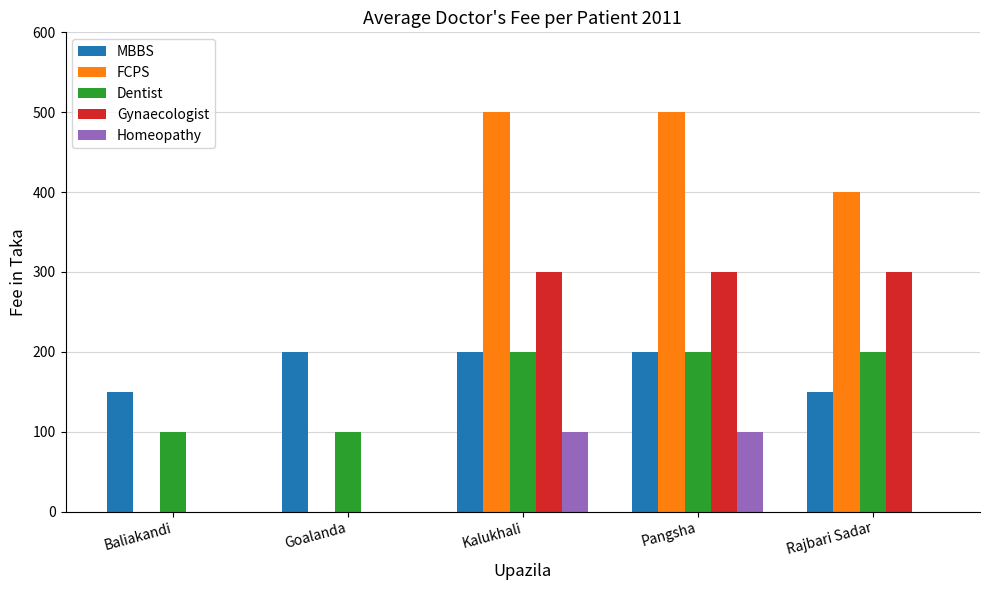

Is the value of Gynaecologist at Pangsha greater than the value of Homeopathy at Rajbari Sadar?

Yes